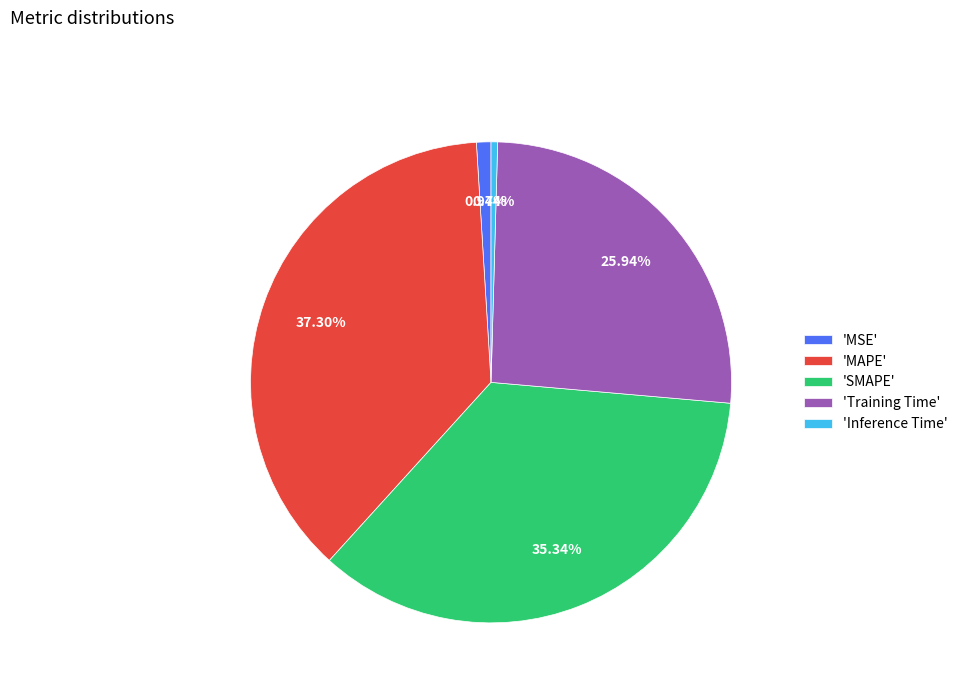

Count the number of slices in the pie.

5